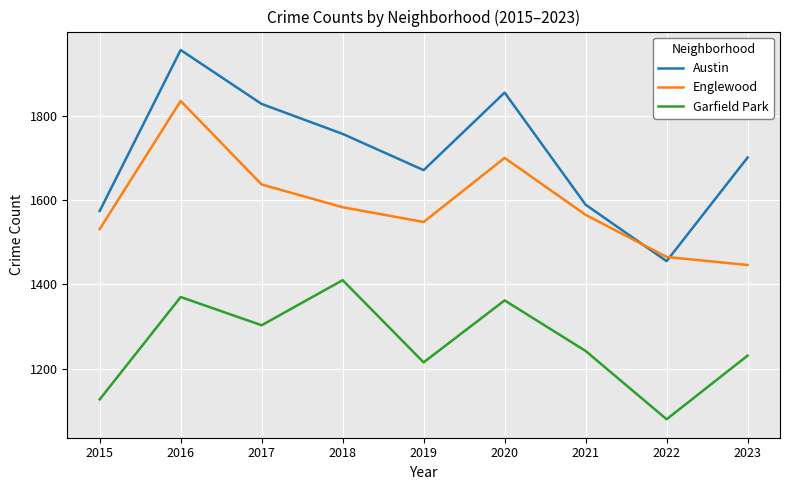

What is the difference between the second highest and minimum values in the Garfield Park series?

290